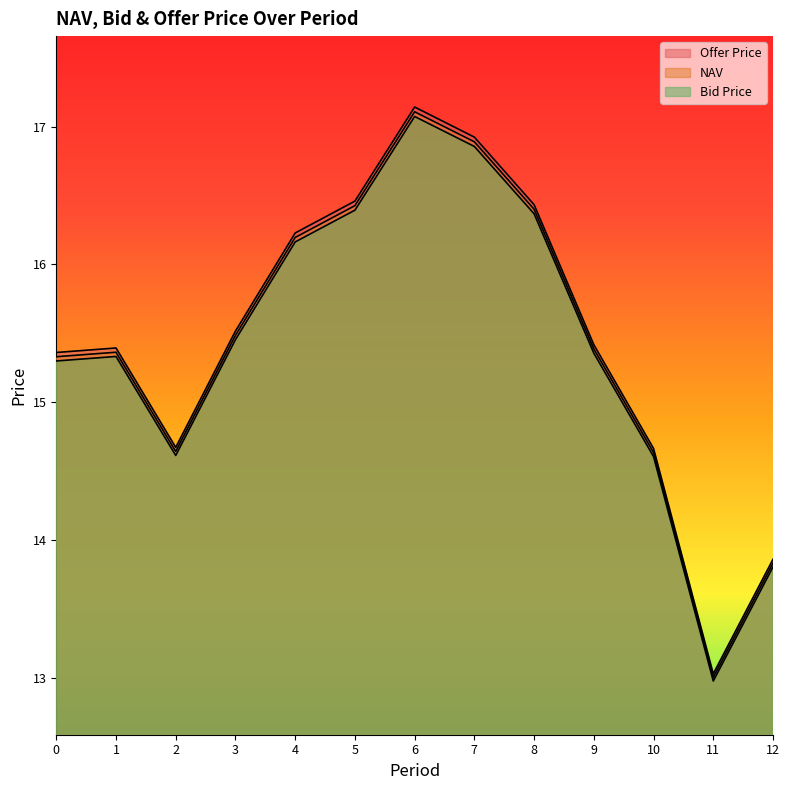

Which label corresponds to the smallest value in the chart?

11